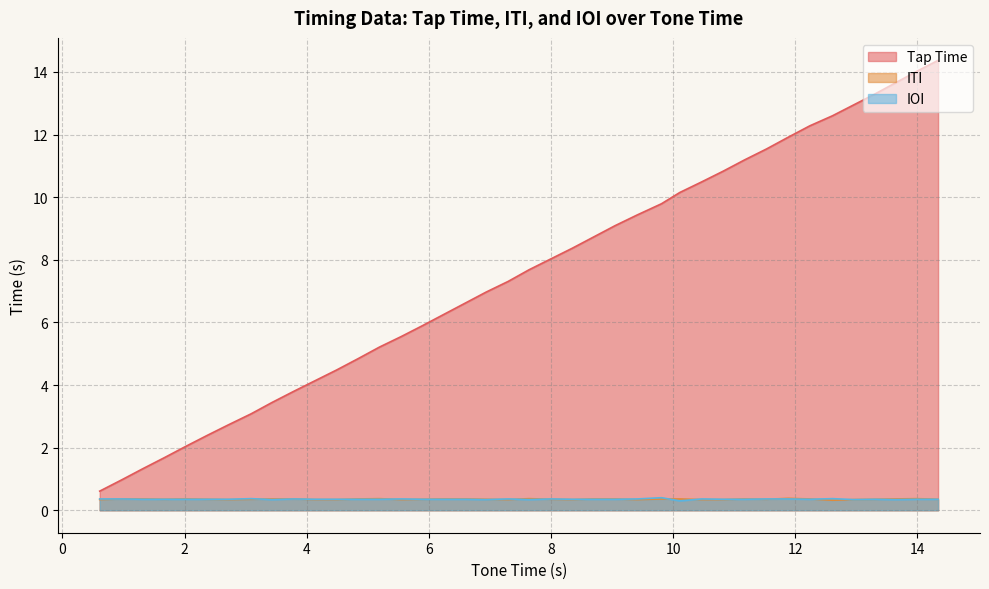

How many data points in Tap Time are less than 7?

19